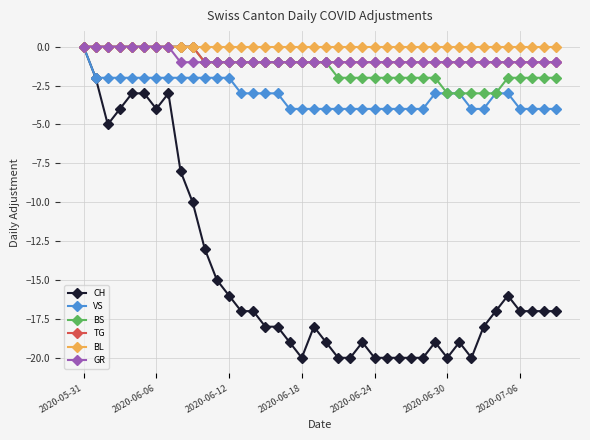

Which series has the largest range (max minus min)?

CH